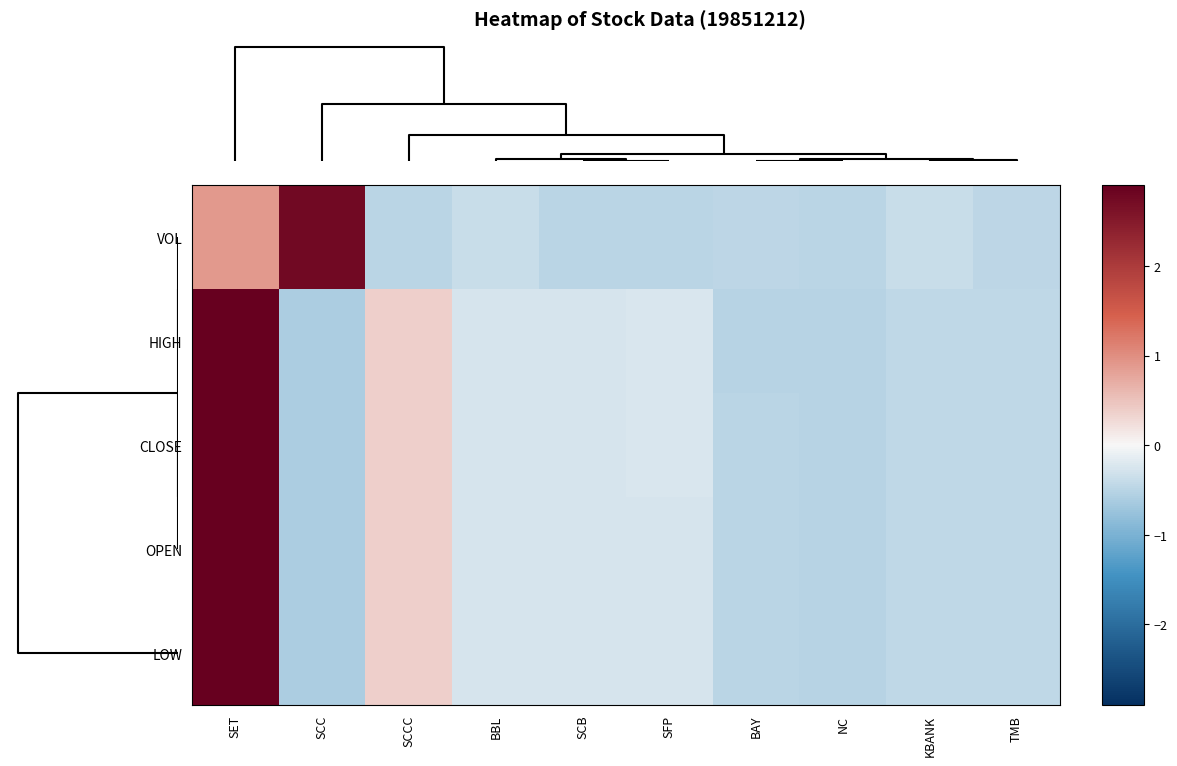

What is the smallest value displayed?

-0.6